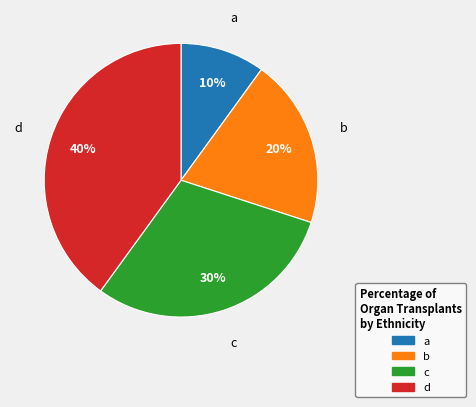

Count the number of slices in the pie.

4